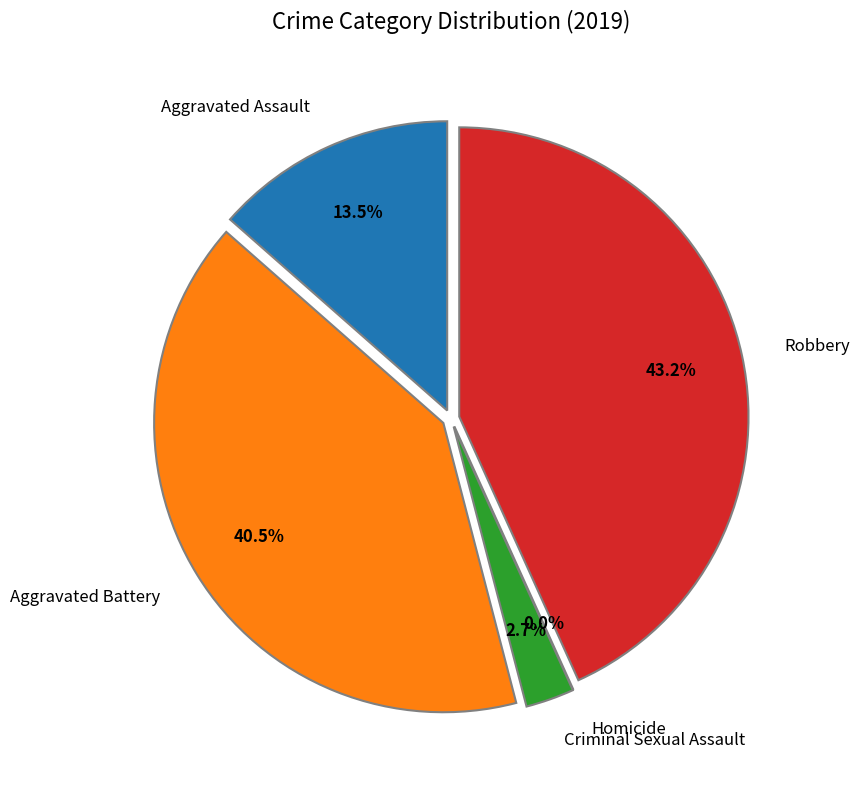

Approximately how many times larger is the value at Aggravated Battery compared to Aggravated Assault?

3.0